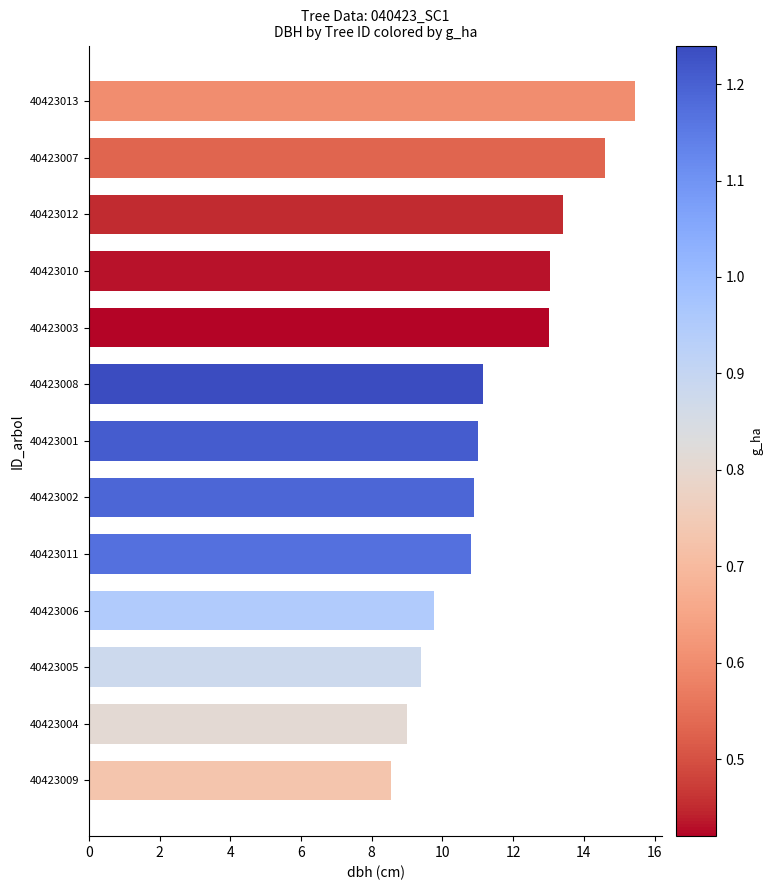

What is the label of the 7th bar from the top?

40423001